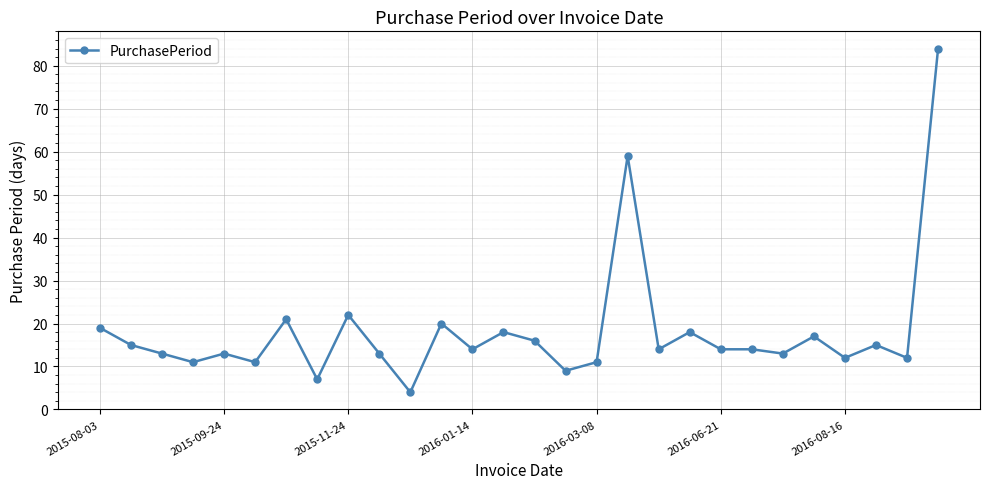

What is the difference between the maximum and minimum values?

80